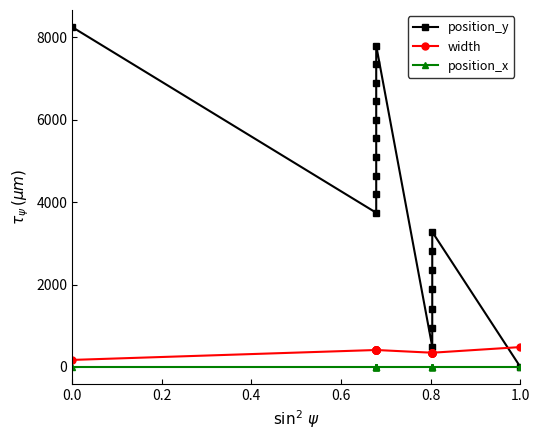

Count the width values in the range 344 to 410.

17